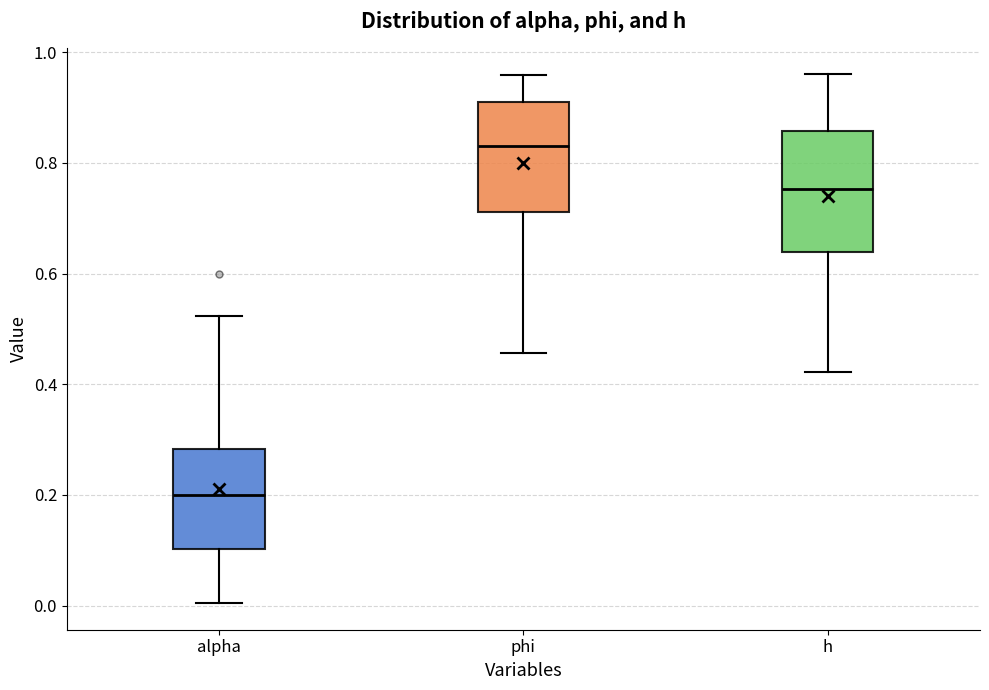

Reading left to right, transcribe this box plot: for each box, give where its median line is, the range the box spans, and where its two whiskers end, as read against the y-axis. The values are not printed on the chart, so give them approximately, as read against the axis.

alpha: median 0.20, box 0.10 to 0.28, whiskers 0.00 to 0.52
phi: median 0.82, box 0.72 to 0.92, whiskers 0.46 to 0.96
h: median 0.76, box 0.64 to 0.86, whiskers 0.42 to 0.96